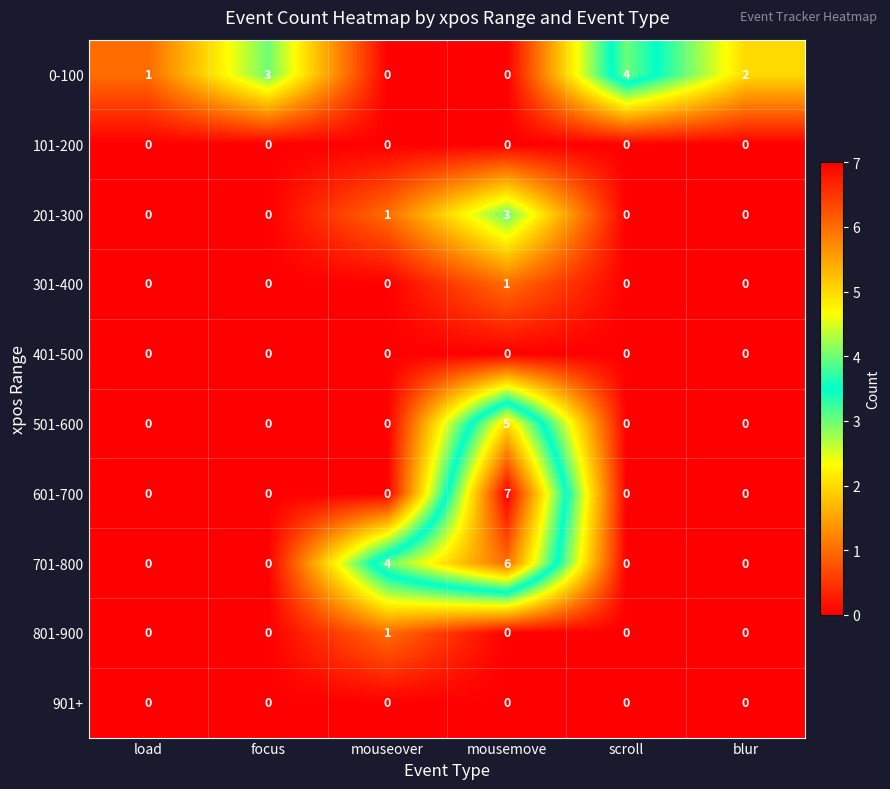

True or false: 901+ has a value of 0 at mousemove.

True